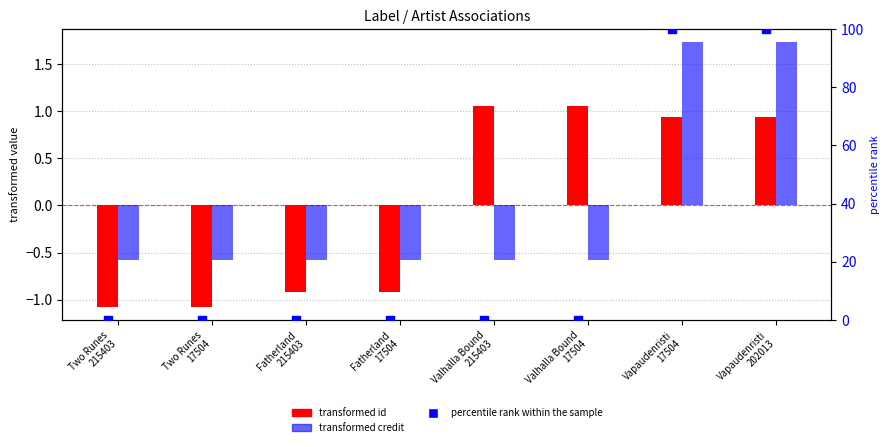

Which series has the largest total across all categories?

percentile rank within the sample